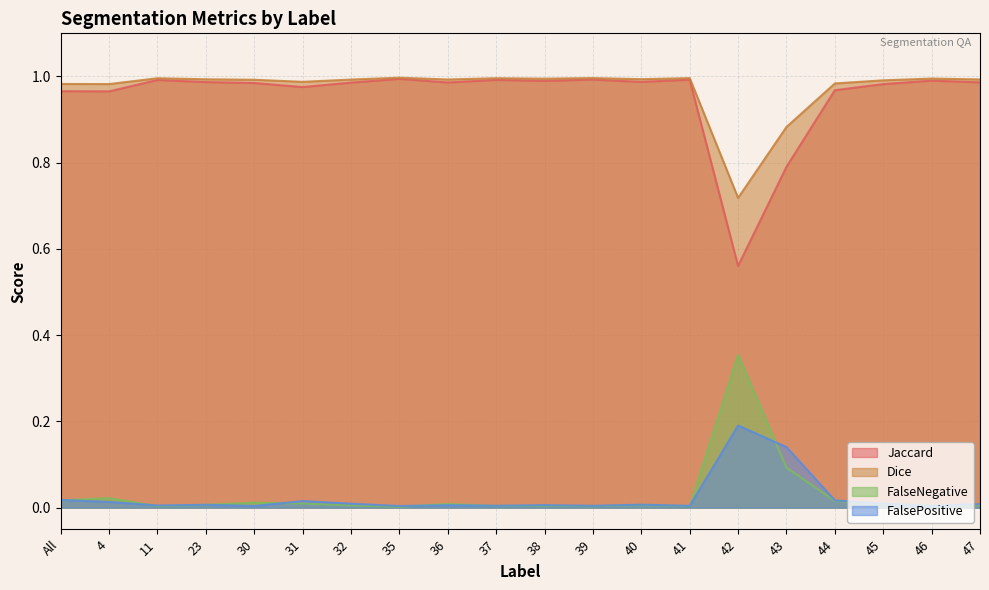

List the series in order of their peak value, highest first.

Dice, Jaccard, FalseNegative, FalsePositive